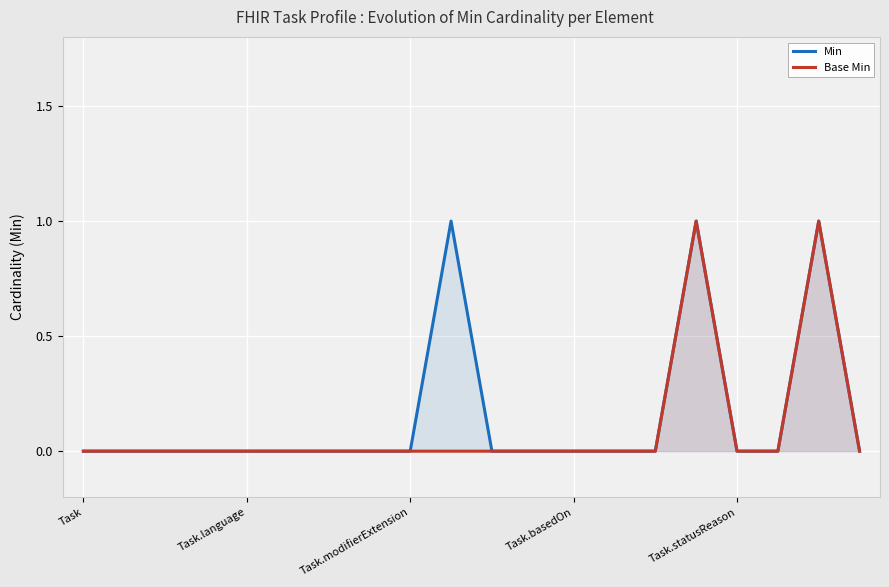

True or false: Min has a value of 0 at 19.

False